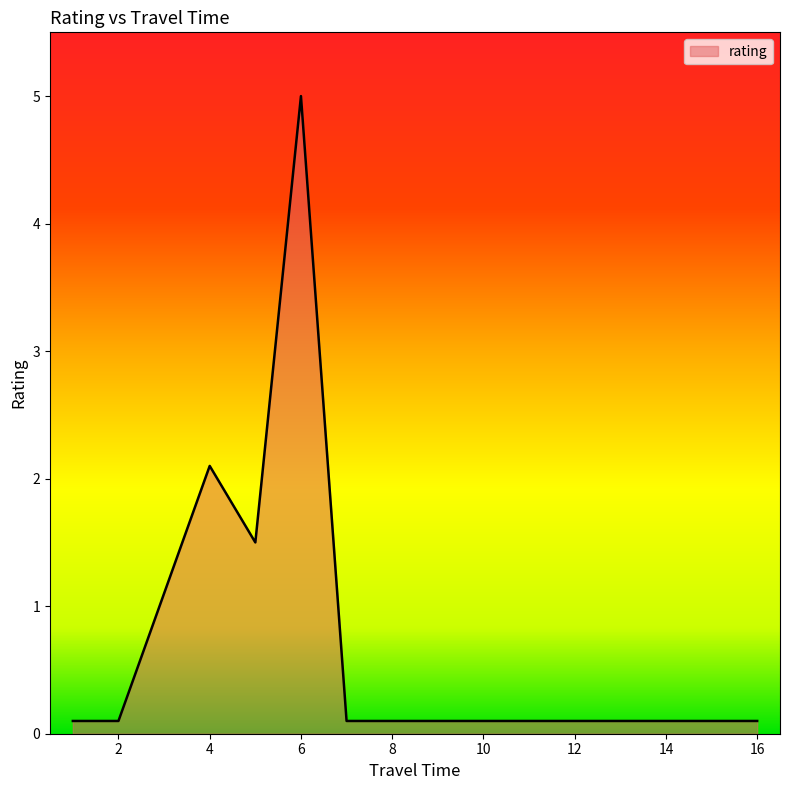

The value at 12 is 0.0. True or false?

False